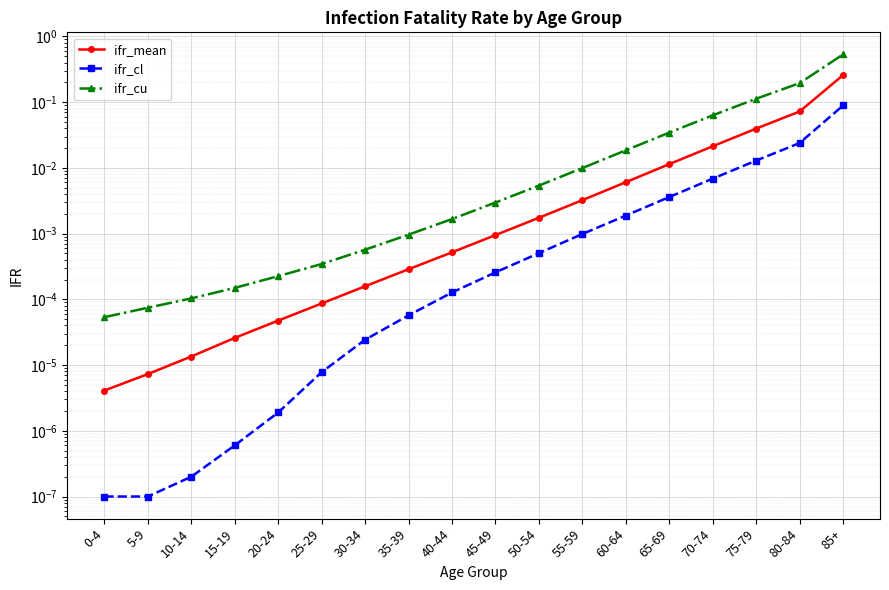

What is the maximum value for ifr_cu?

0.5